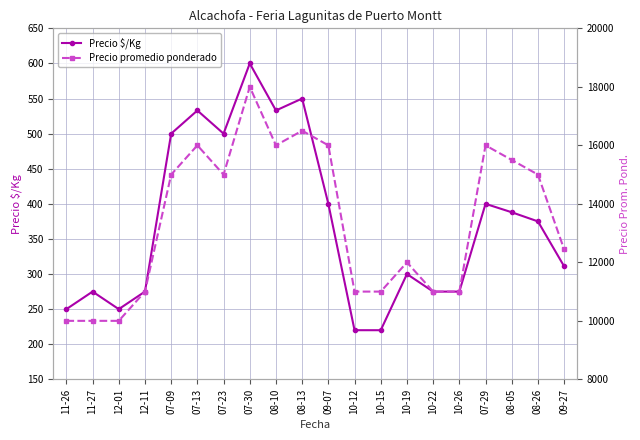

The value of Precio promedio ponderado at 11-26 is 17267. True or false?

False